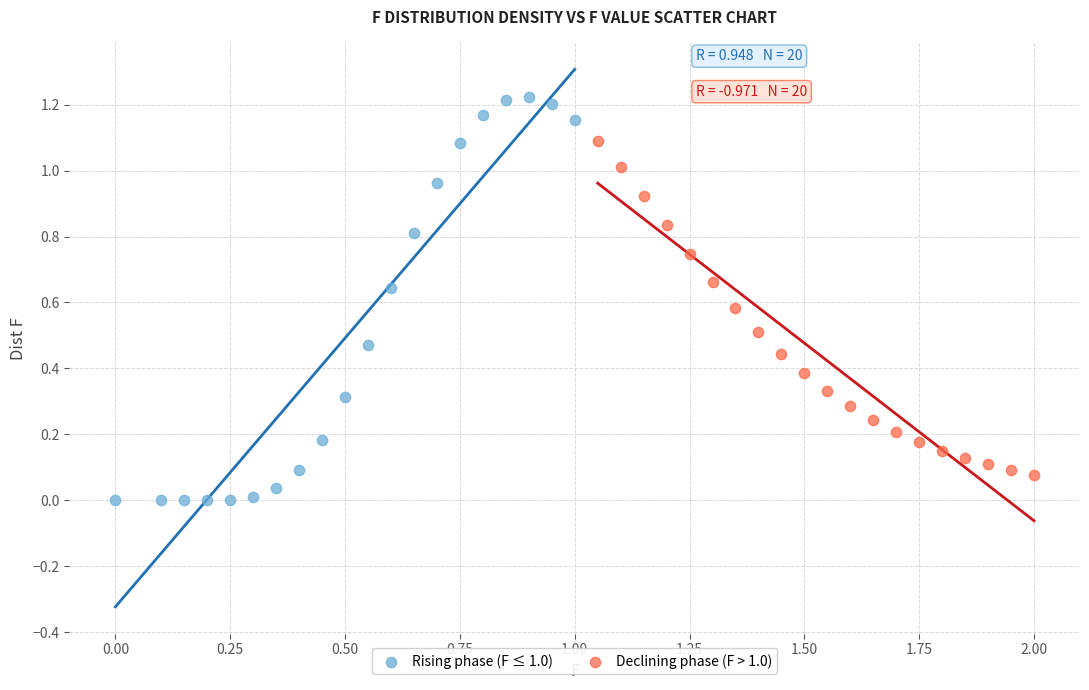

Which series contains the highest Y value?

Rising phase (F ≤ 1.0)